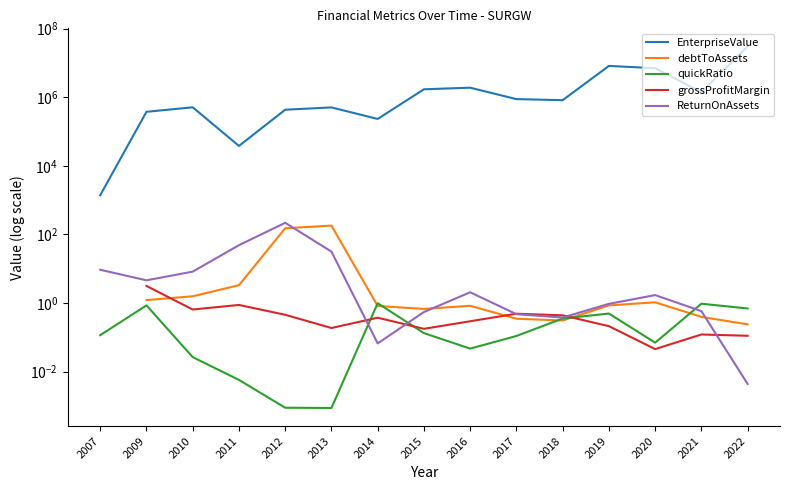

How many categories are shown in the chart?

15